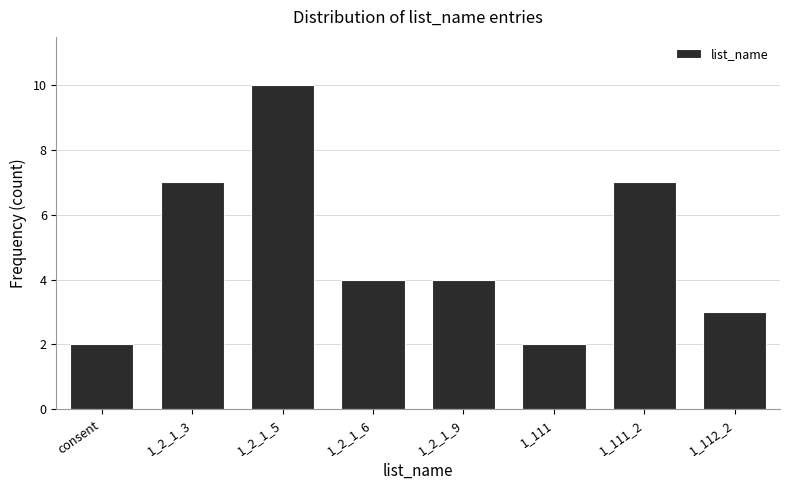

Reading left to right, list all the values displayed in this chart.

consent=2	1_2_1_3=7	1_2_1_5=10	1_2_1_6=4	1_2_1_9=4	1_111=2	1_111_2=7	1_112_2=3